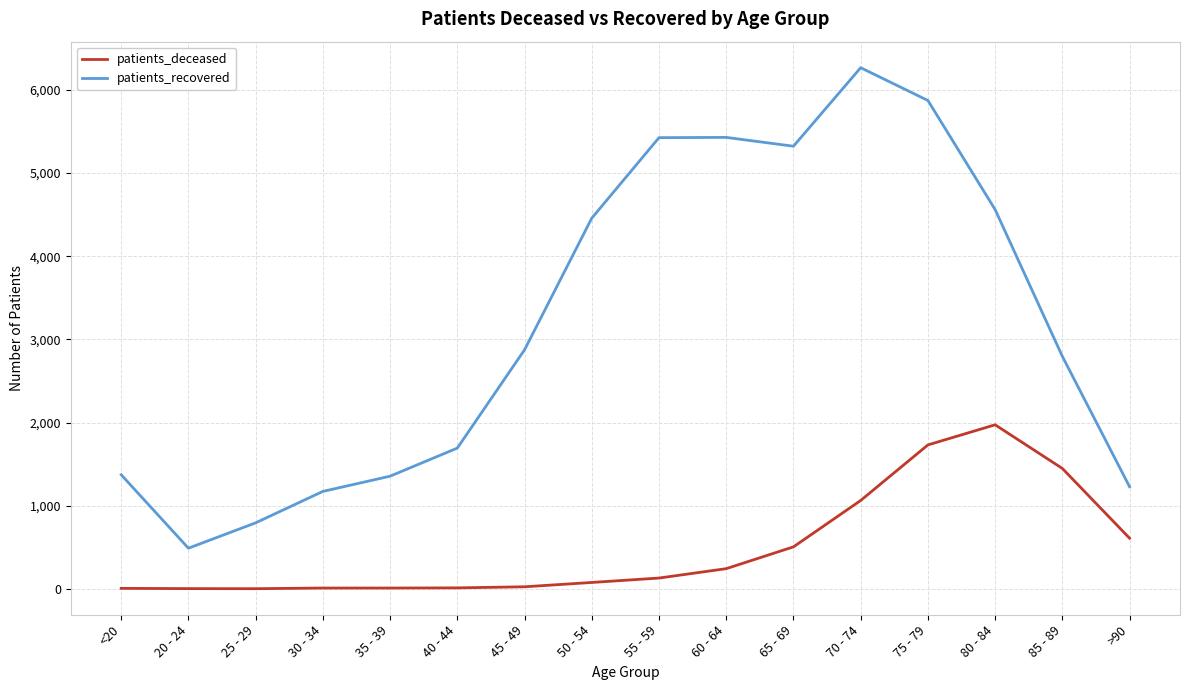

At which category does the chart reach its peak across all series?

70 - 74